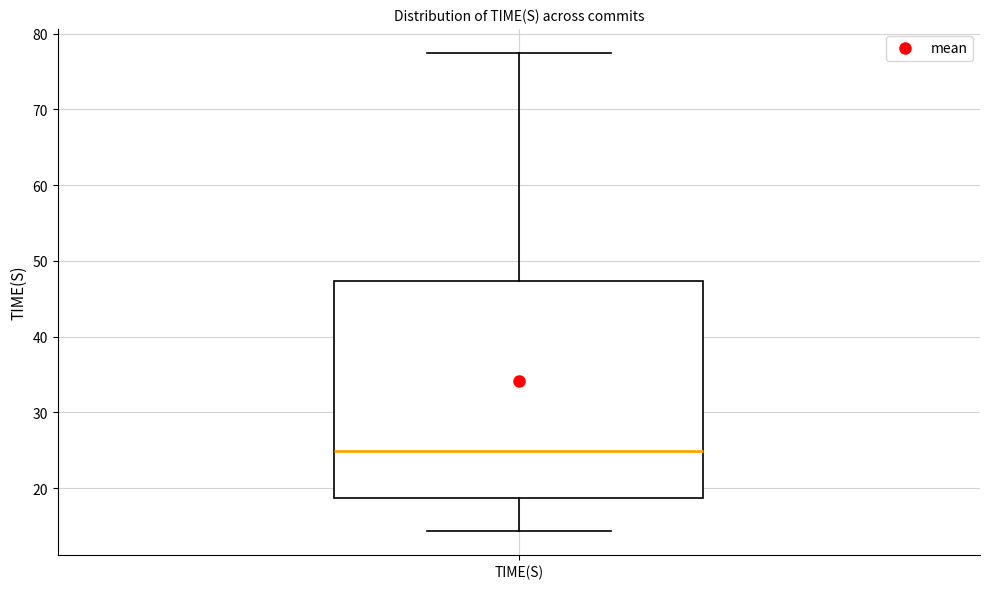

Where does the median line of the box for TIME(S) sit on the y-axis? The values are not printed on the chart, so give them approximately, as read against the axis.

25